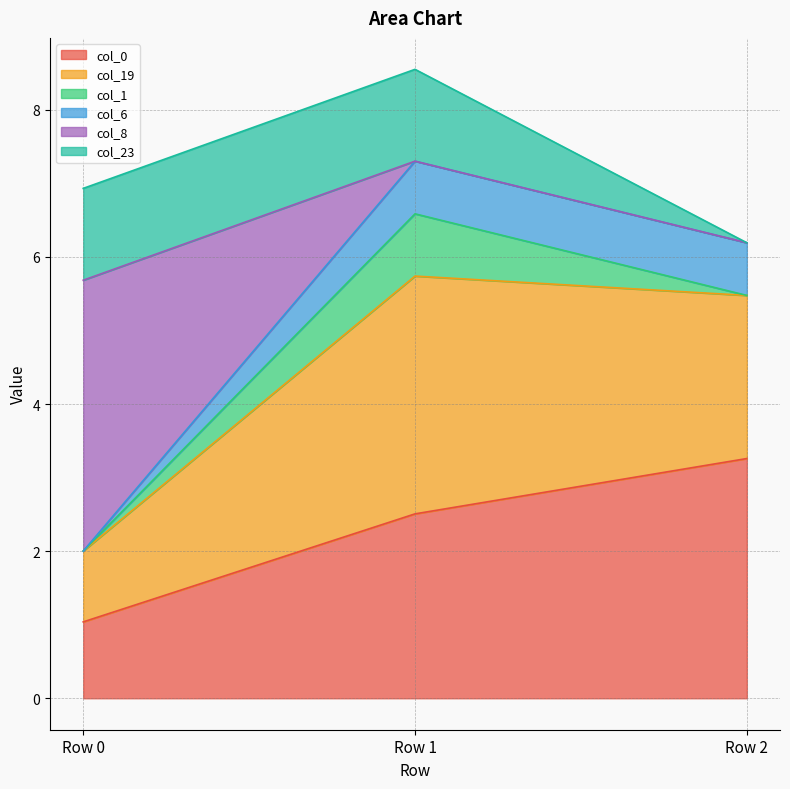

What is the total value across all series at Row 2?

6.2